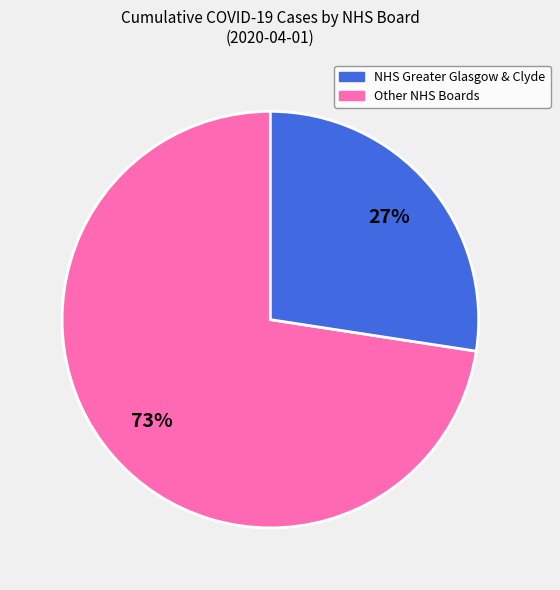

To the nearest percent, what is the average slice percentage?

50%